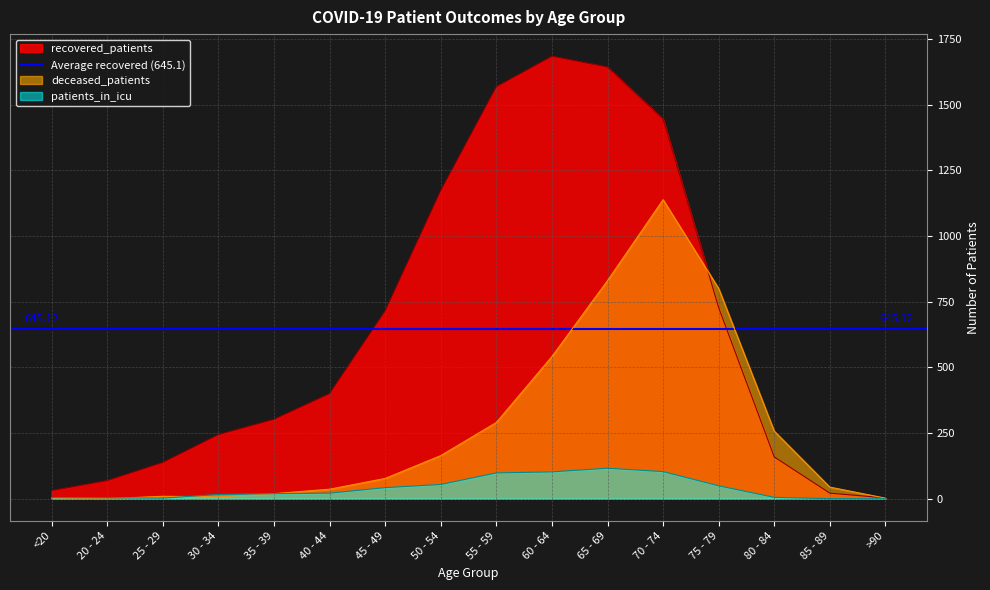

At which category does patients_in_icu reach its first local peak?

65 - 69